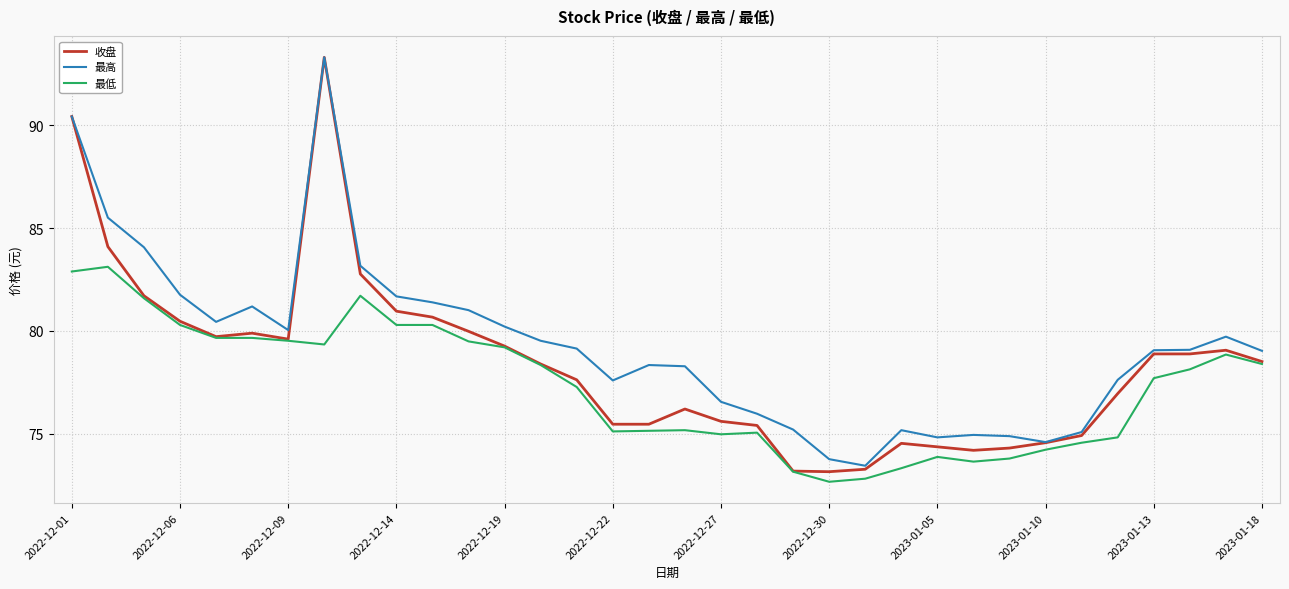

List the series in order of their overall mean, highest first.

最高, 收盘, 最低